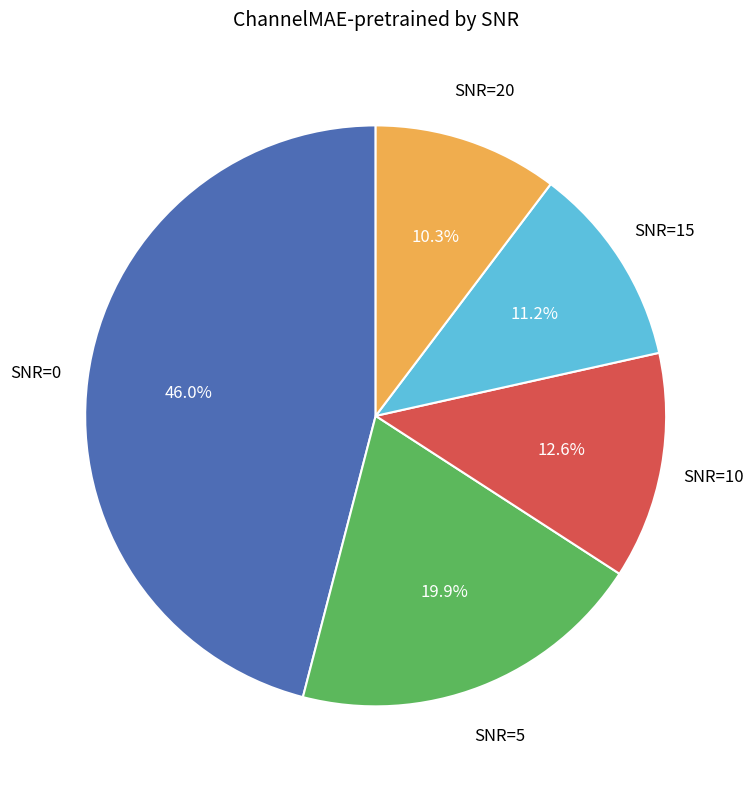

Does any single category account for the majority?

No